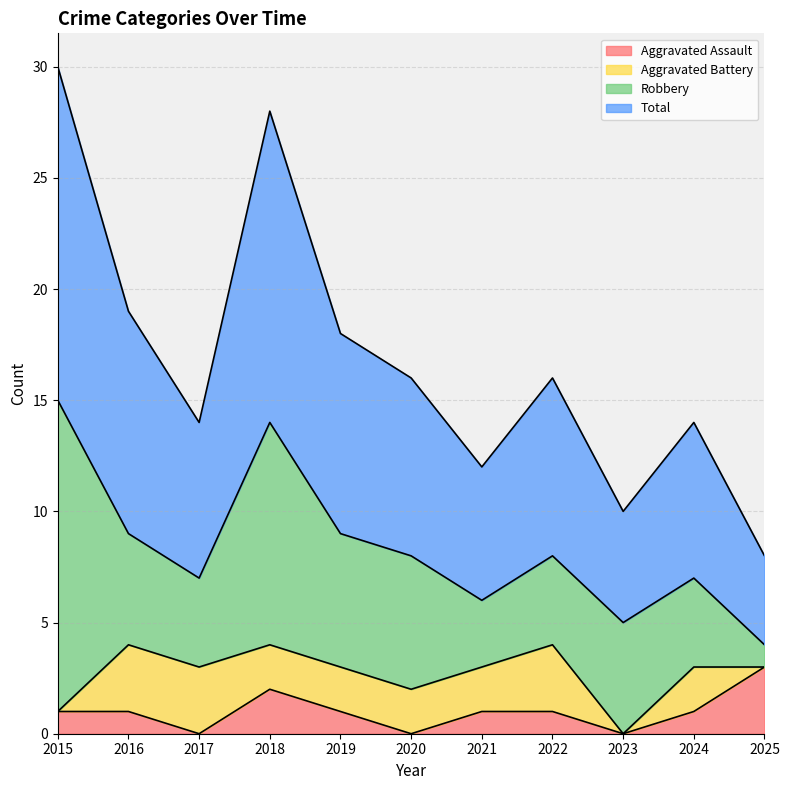

What is the greatest value displayed?

30